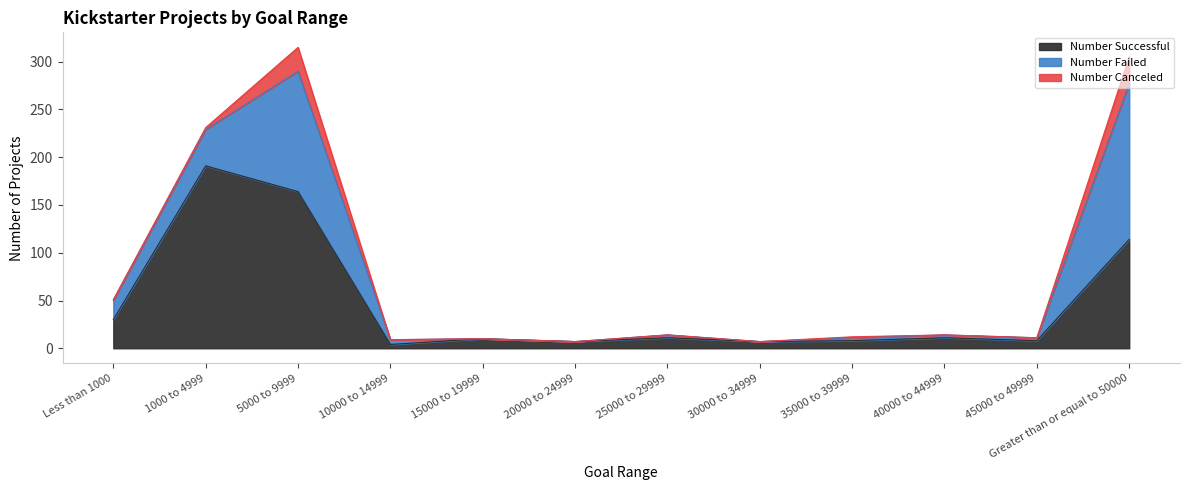

True or false: Number Canceled has more than 0 interior local peaks.

True